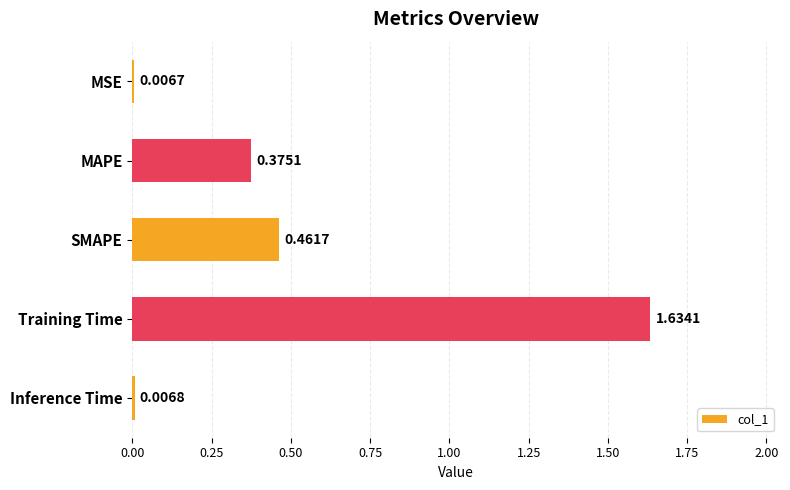

What is the label of the 3rd bar from the bottom?

SMAPE